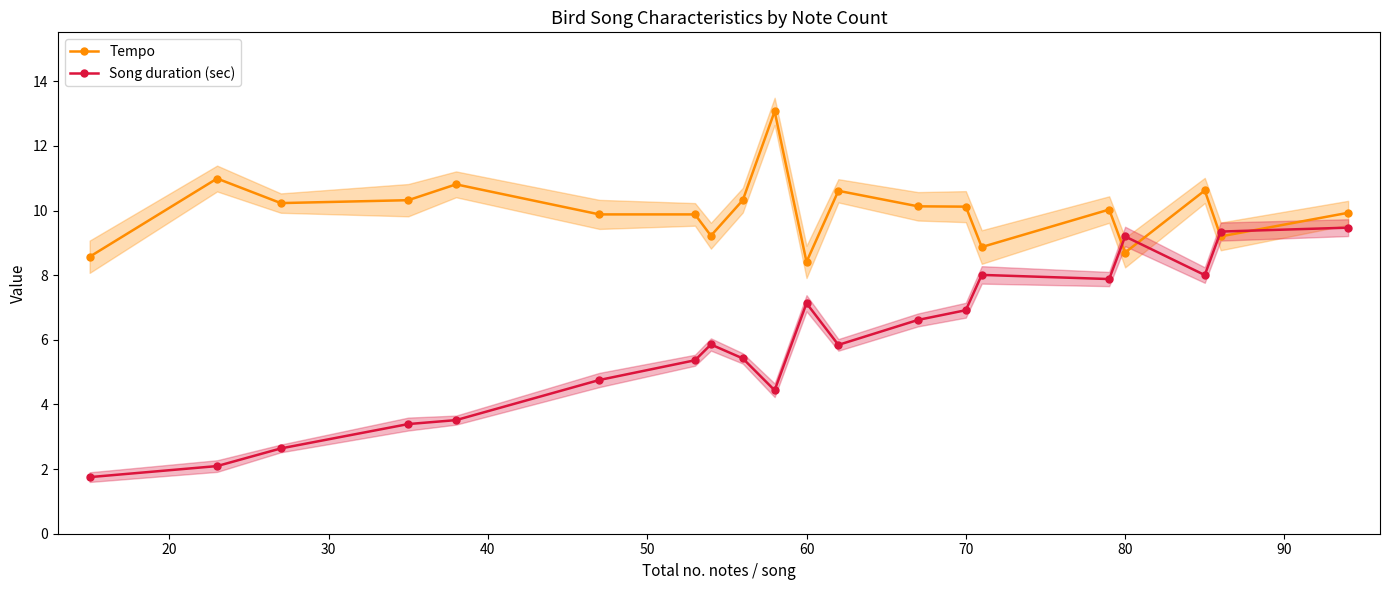

Does the chart have visible grid lines?

No